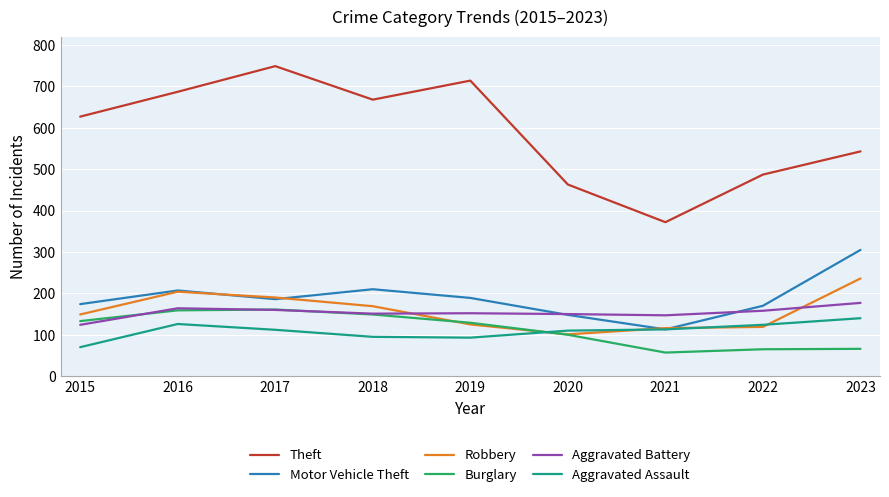

List the labels in order of Theft value, smallest first.

2021, 2020, 2022, 2023, 2015, 2018, 2016, 2019, 2017